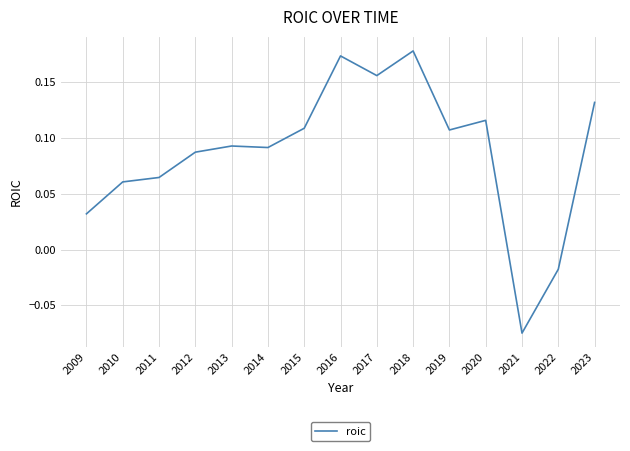

At which category does the chart reach its peak across all series?

2018